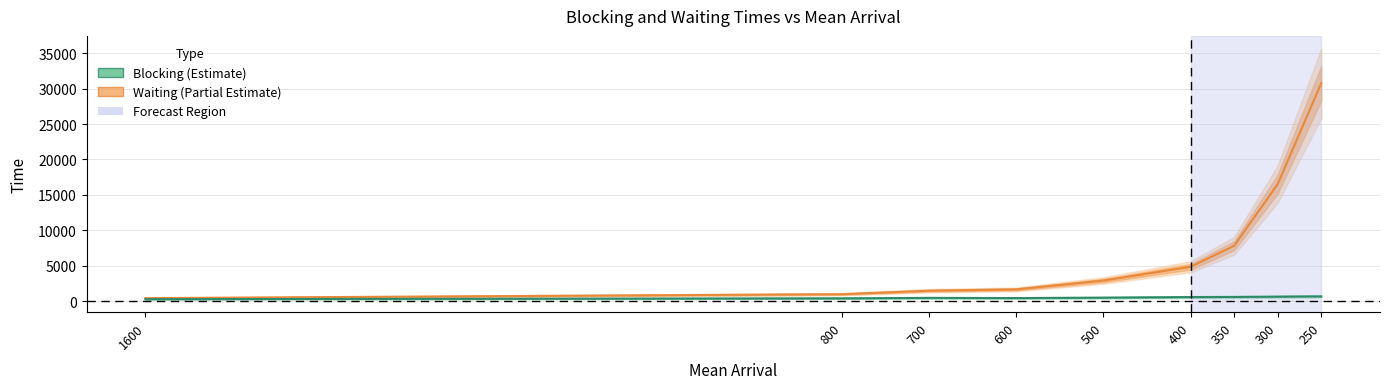

How many distinct data groups are displayed?

2